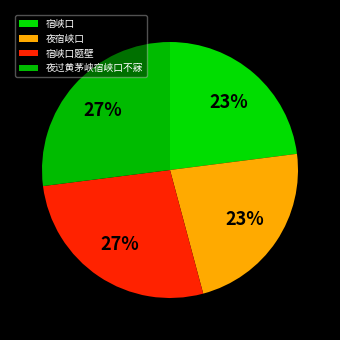

How many segments does this pie chart have?

4